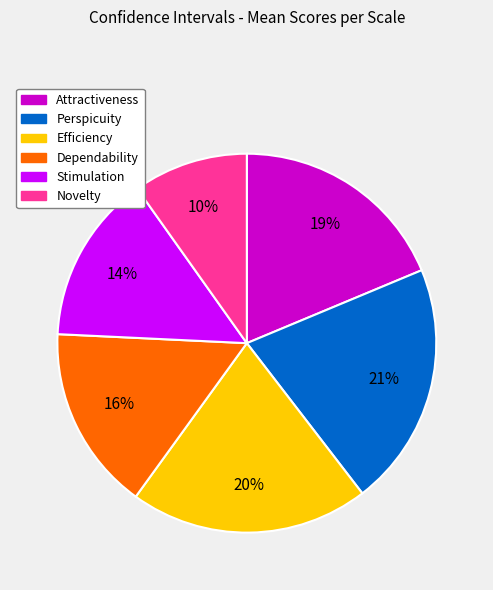

Approximately how many times larger is the value at Perspicuity compared to Dependability?

1.3